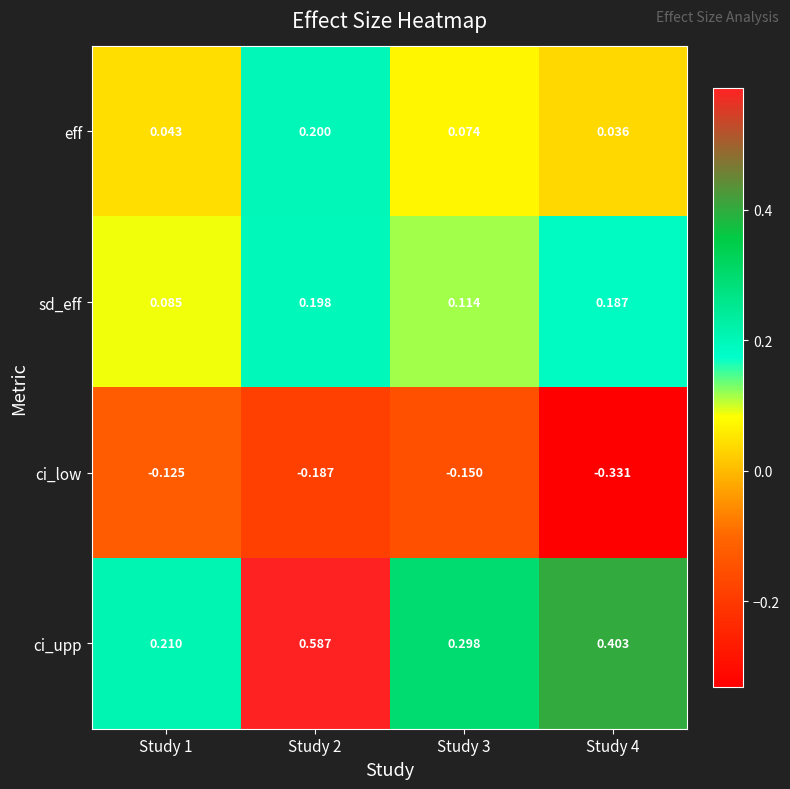

Is the value of ci_low at Study 3 greater than the value of ci_upp at Study 3?

No